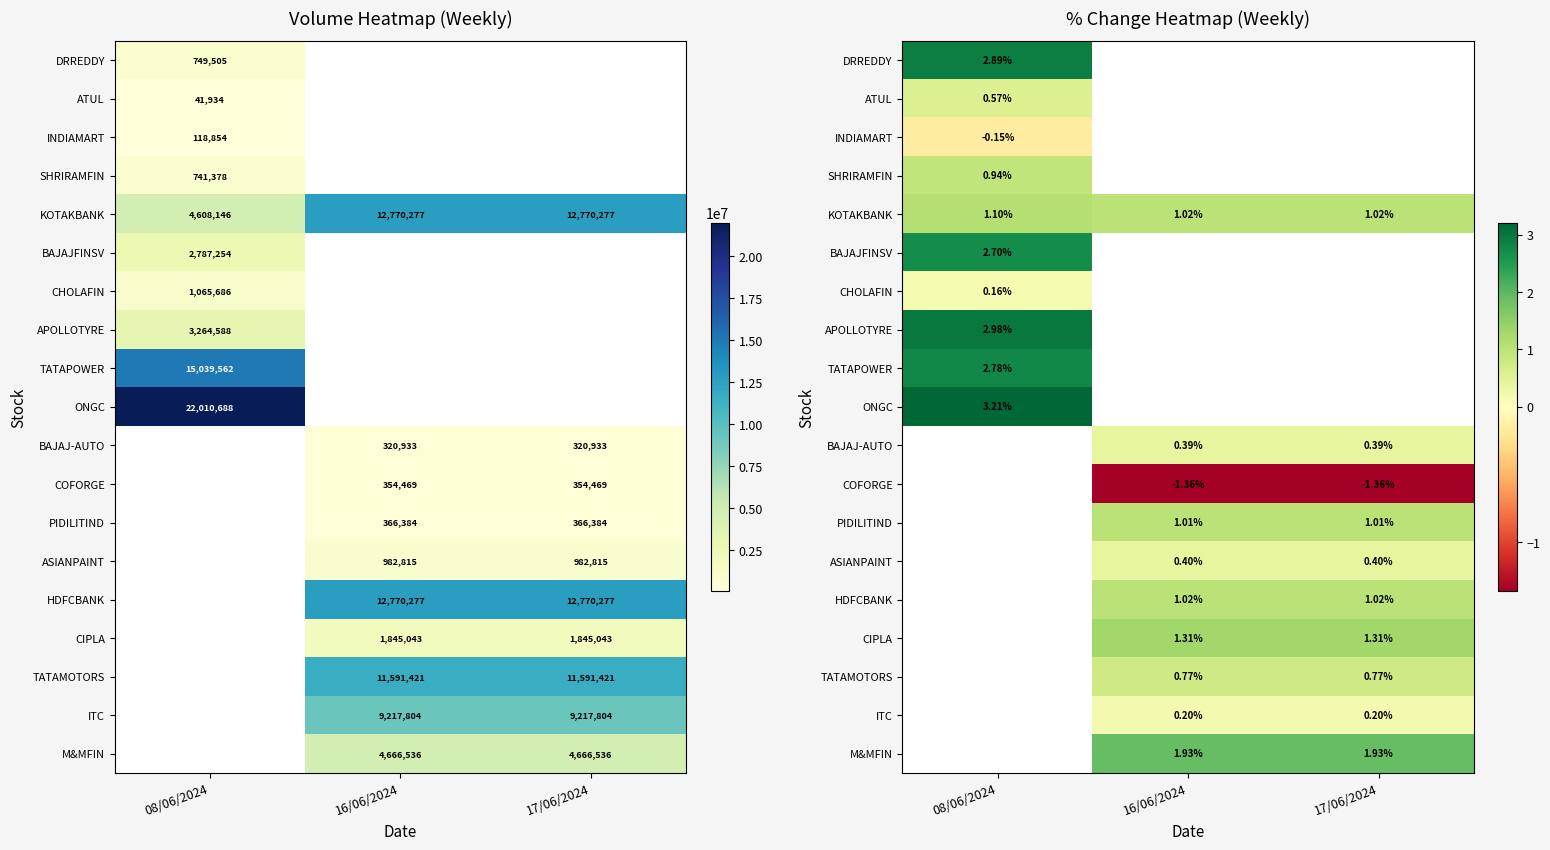

At how many categories does at least one series exceed 1?

3